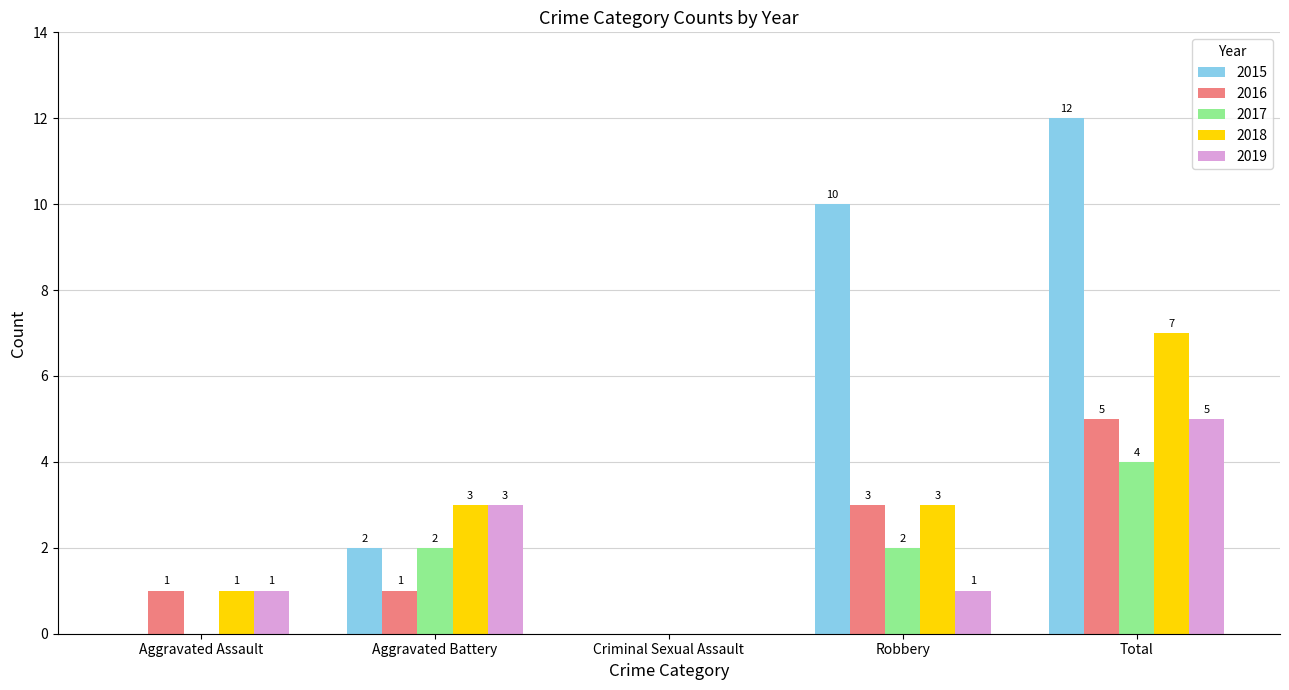

What is the total value across all series at Aggravated Assault?

3